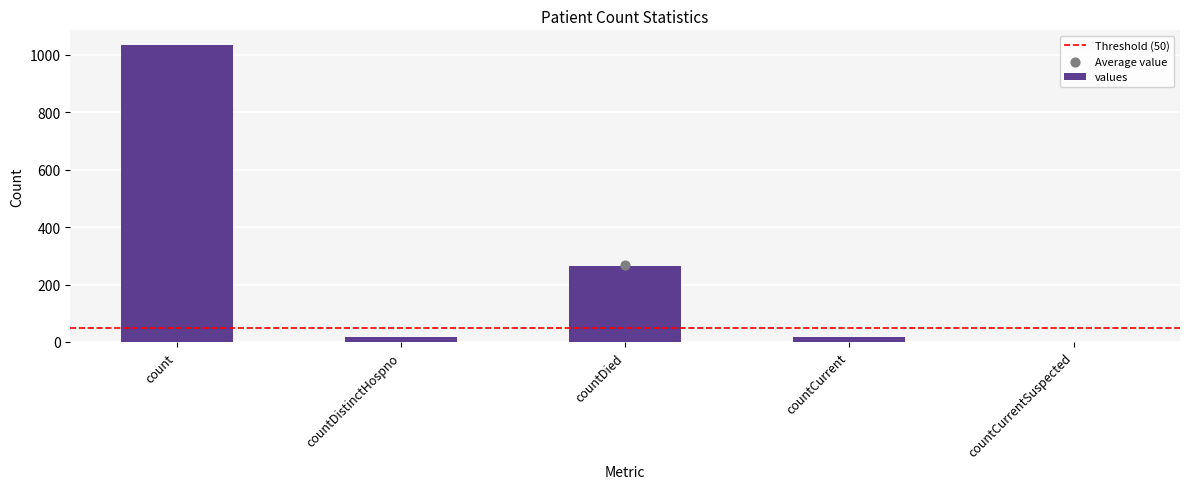

Between count and countCurrentSuspected, which is larger?

count